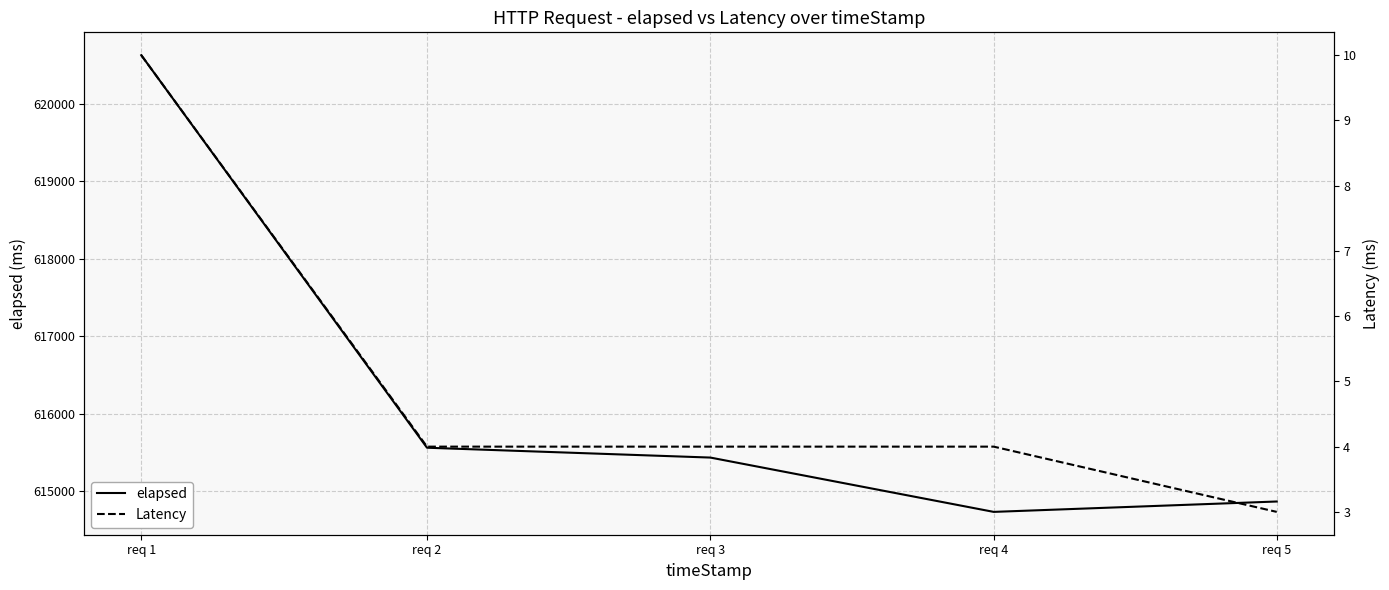

What value does the elapsed series have at req 3, to the nearest 100?

615400